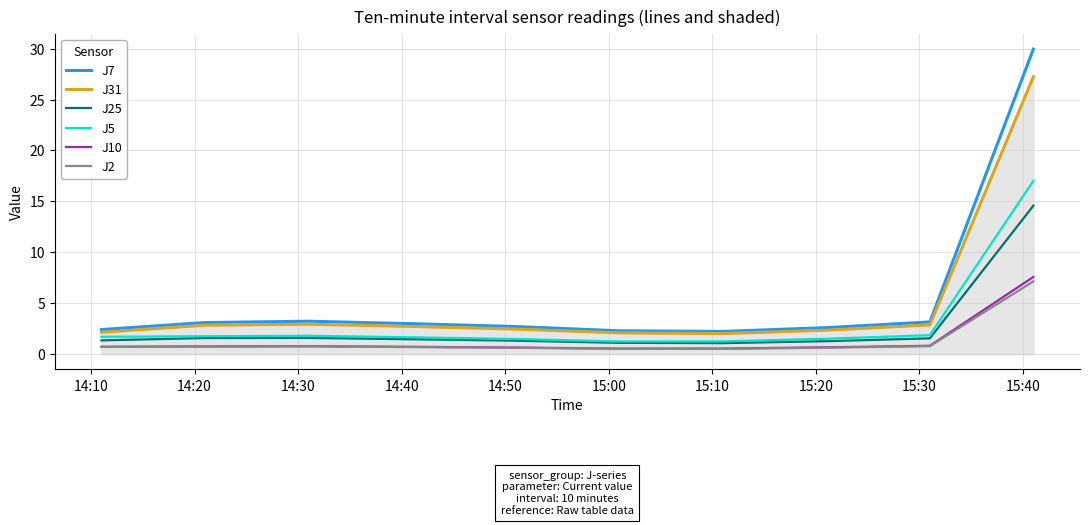

Does the chart display data point markers on the line(s)?

No